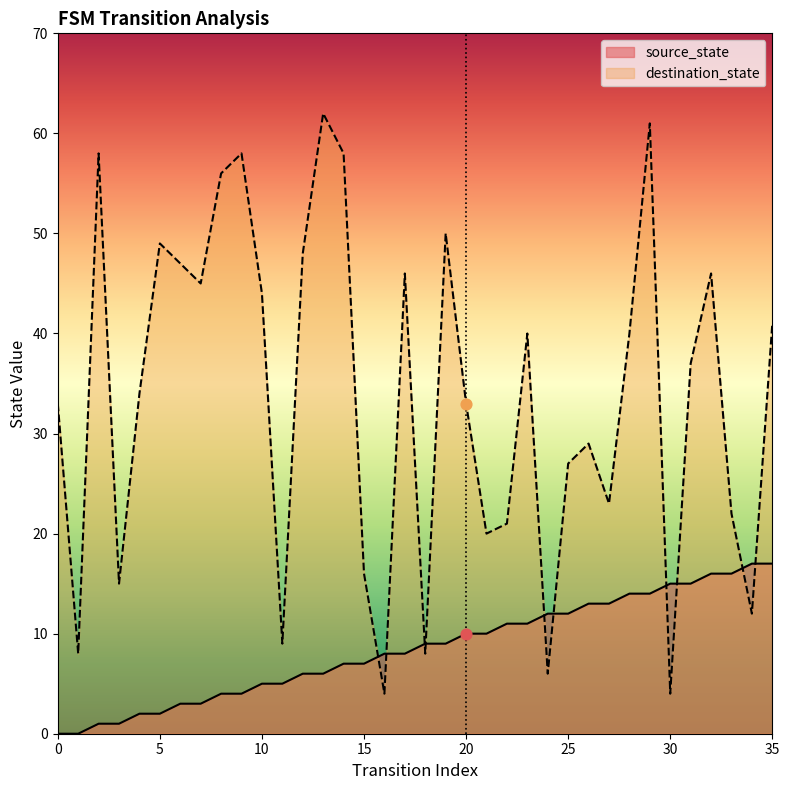

Which series contains the lowest Y value?

source_state